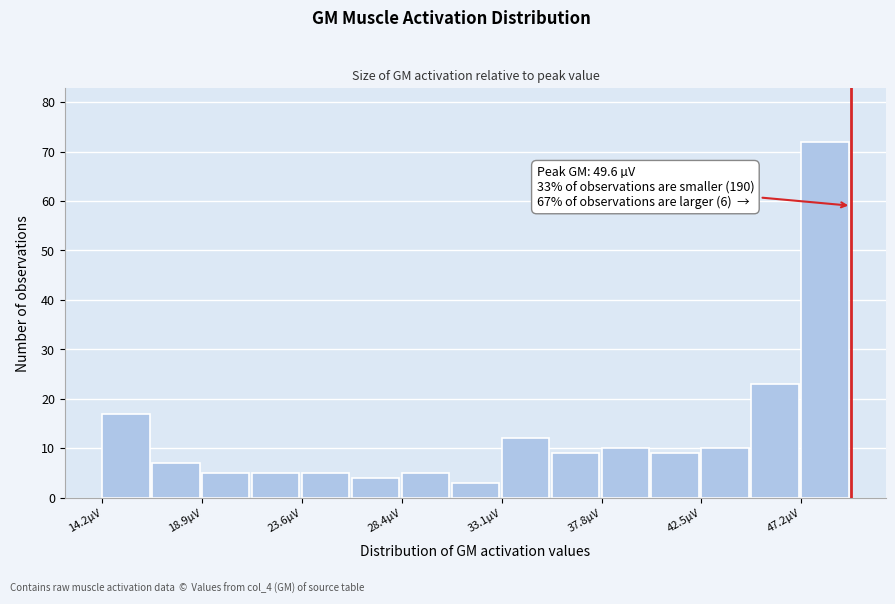

Over which range of the x-axis is the bar tallest?

47.0 to 49.5